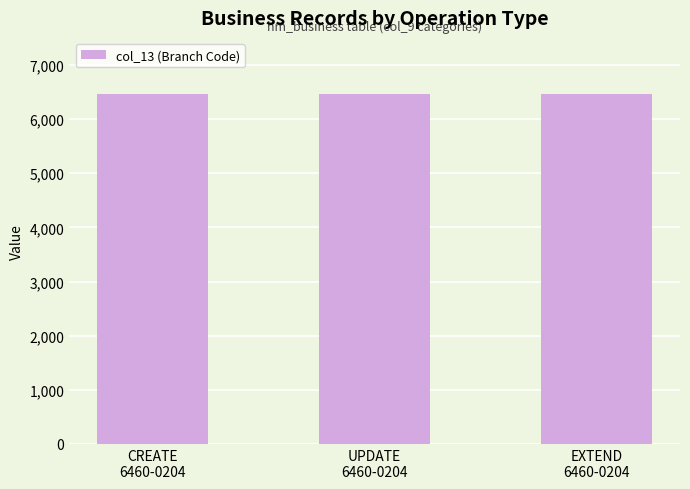

Which series has the widest spread of values?

col_13